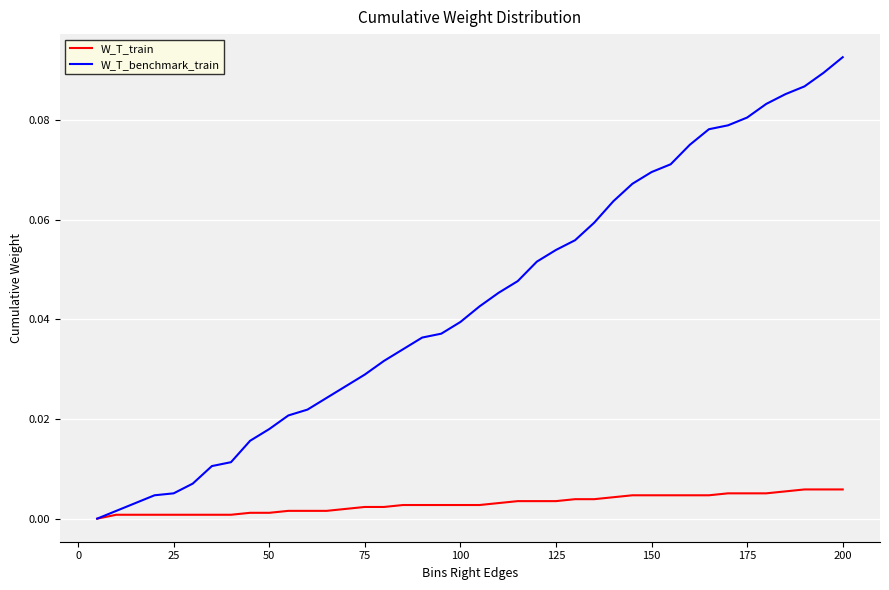

Rank the series by their average value, from highest to lowest.

W_T_benchmark_train, W_T_train